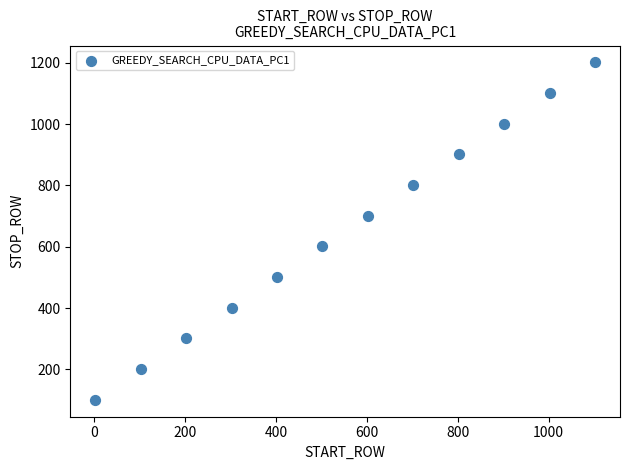

What is the range of Y values (max minus min)?

1100